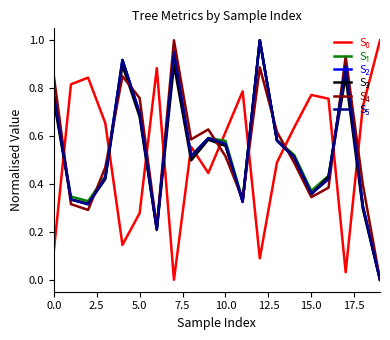

How many lines are shown in the chart?

6